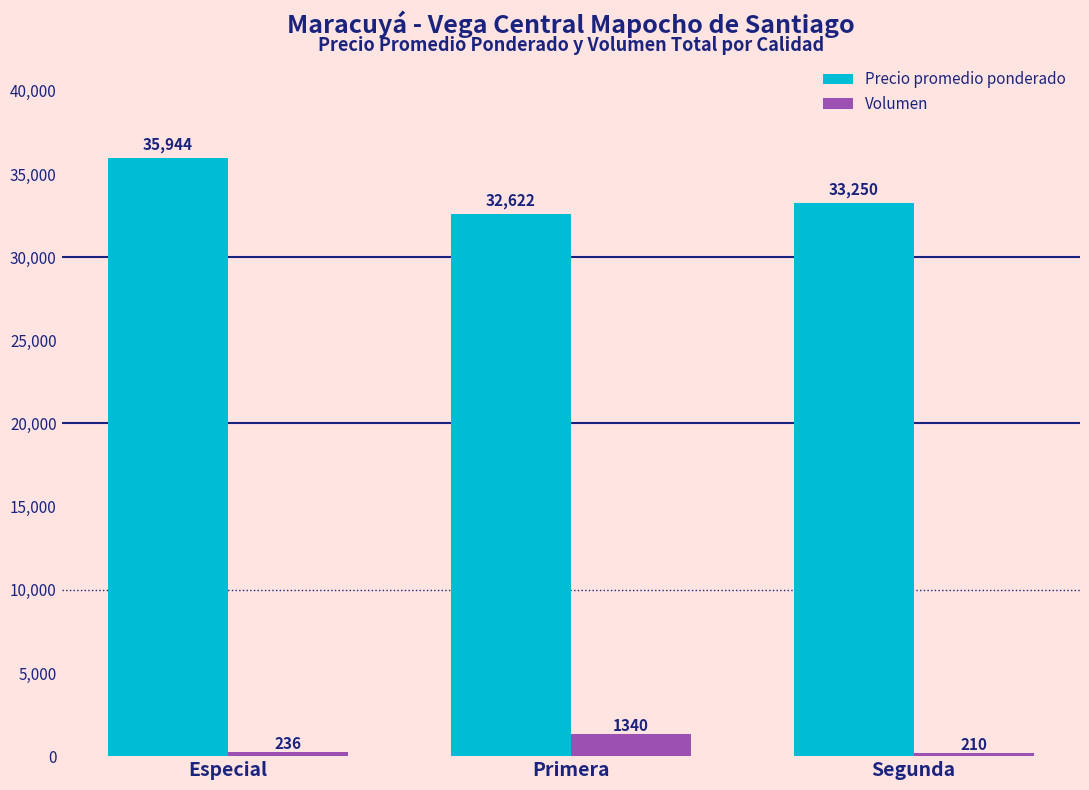

What is the value of the Precio promedio ponderado bar at the 2nd from the left?

32622